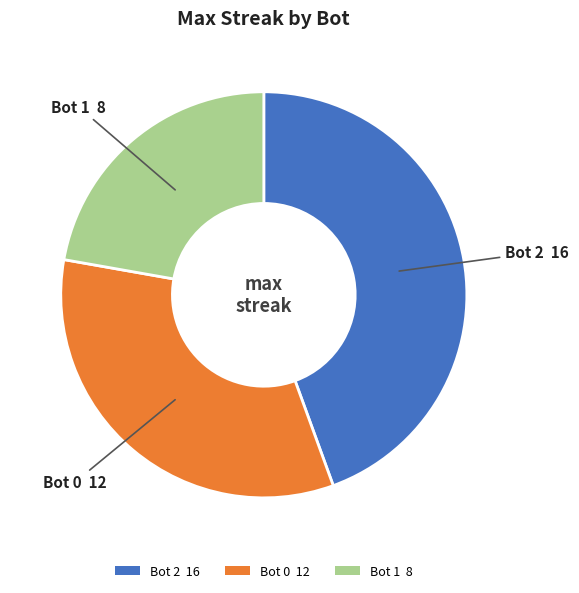

Rank the categories by value from lowest to highest.

Bot 1 8, Bot 0 12, Bot 2 16